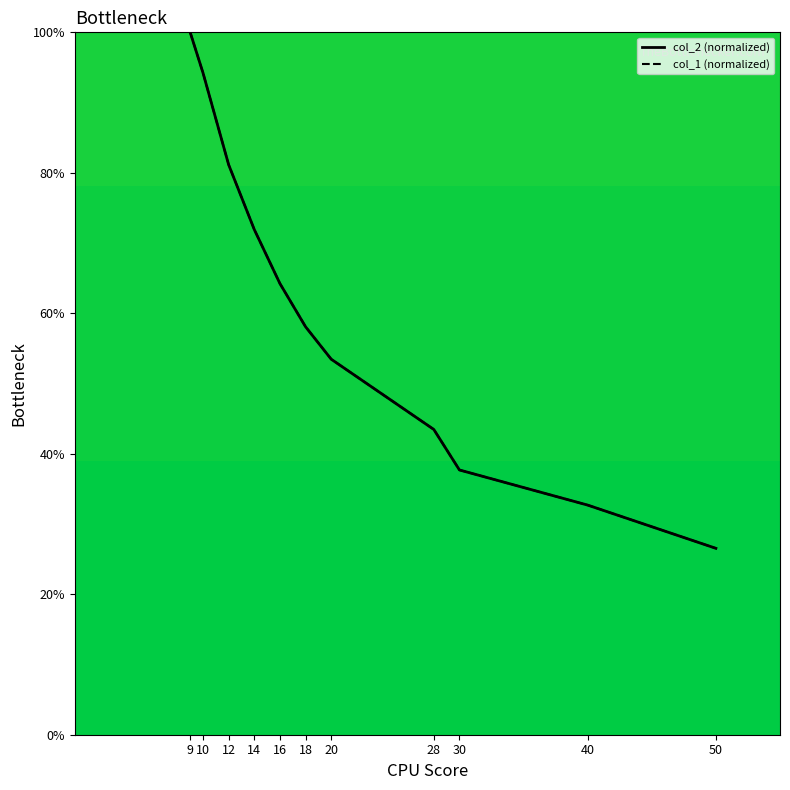

What is the average value of the col_2_line series?

60.3